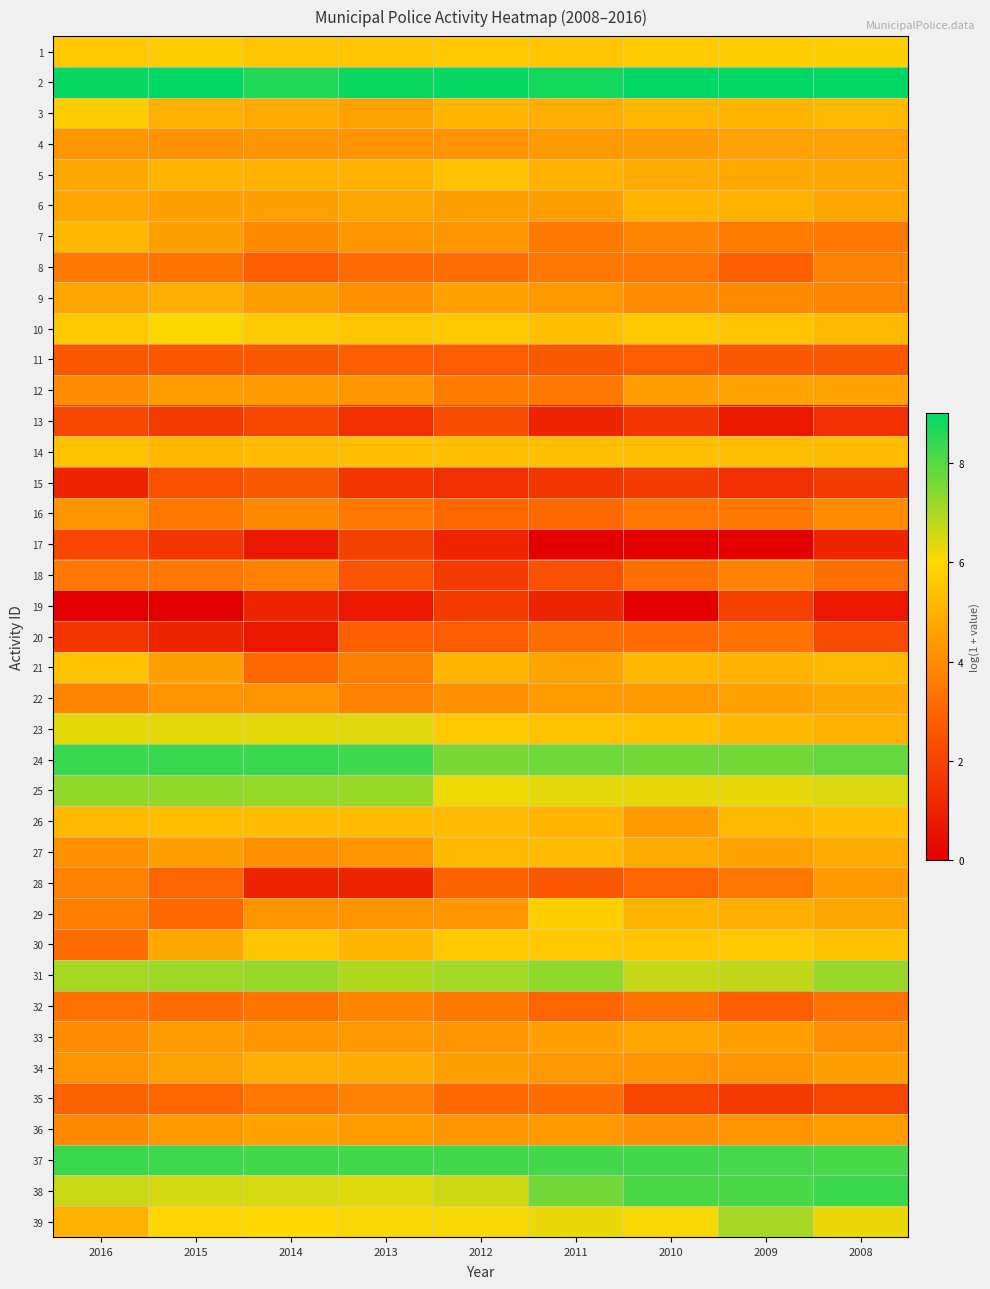

What is the total value across all series at 2010?

175.7